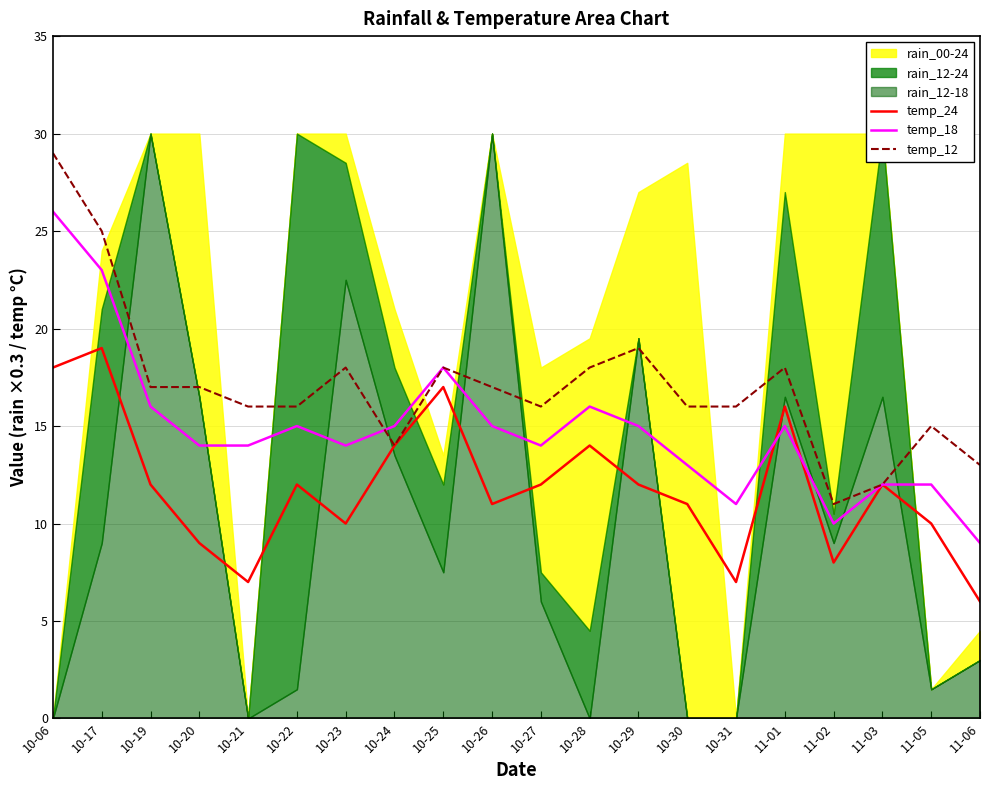

How many lines are shown in the chart?

3